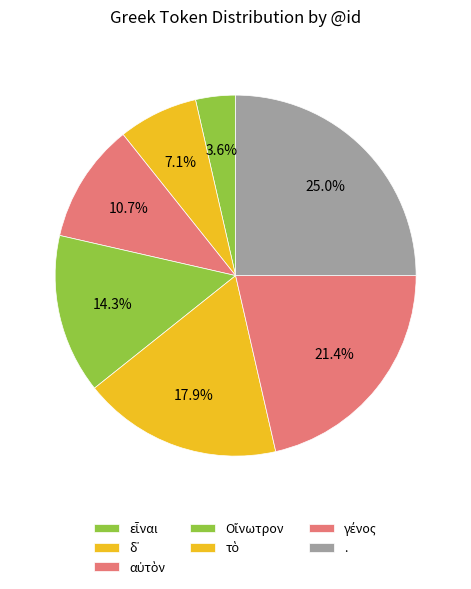

Which has a higher value, . or εἶναι?

.